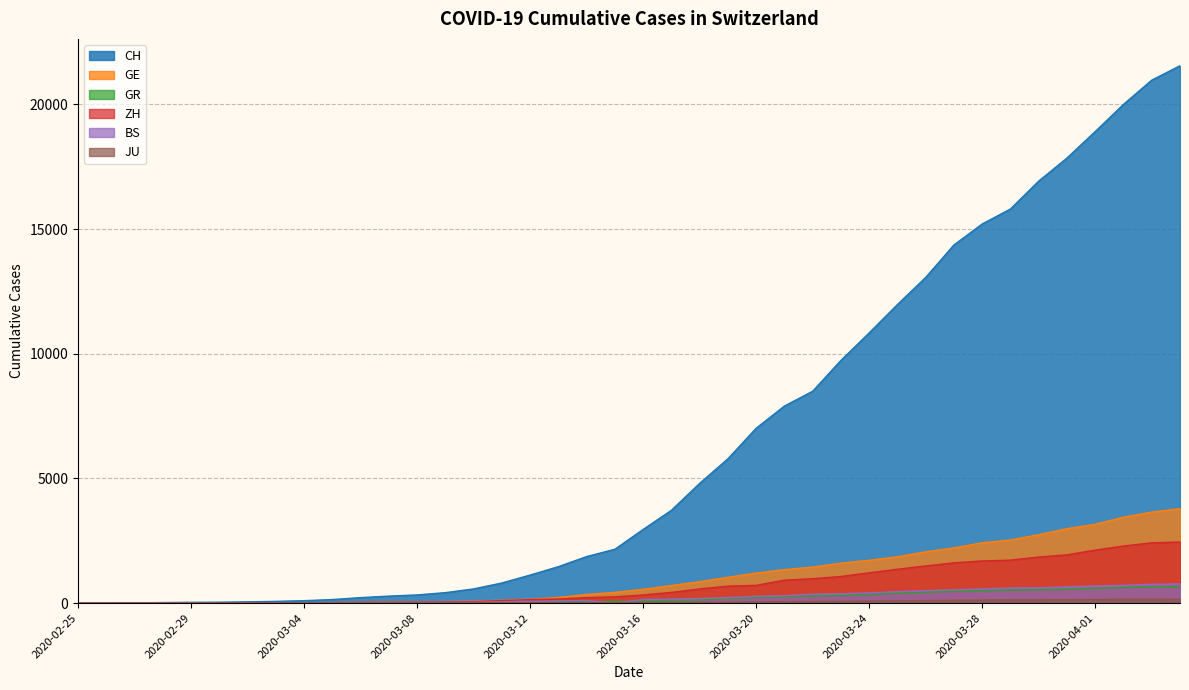

How many values in the GE series exceed 551?

19